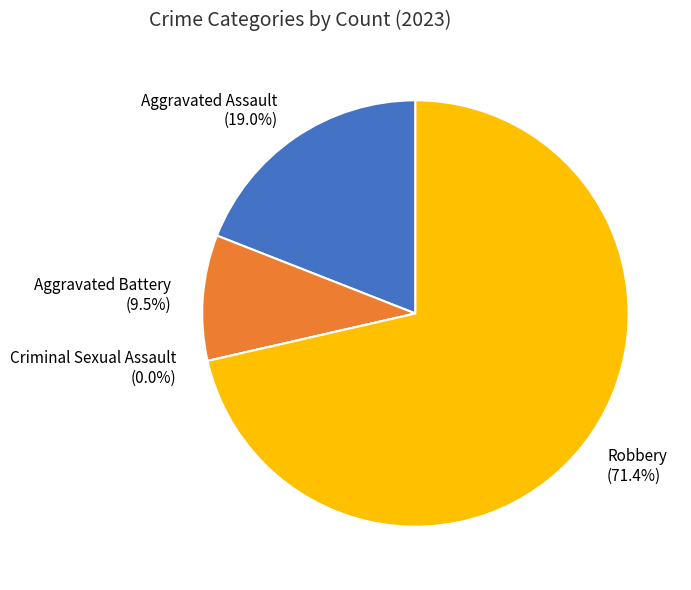

What is the ratio of the value at Aggravated Assault to the value at Aggravated Battery?

2.0